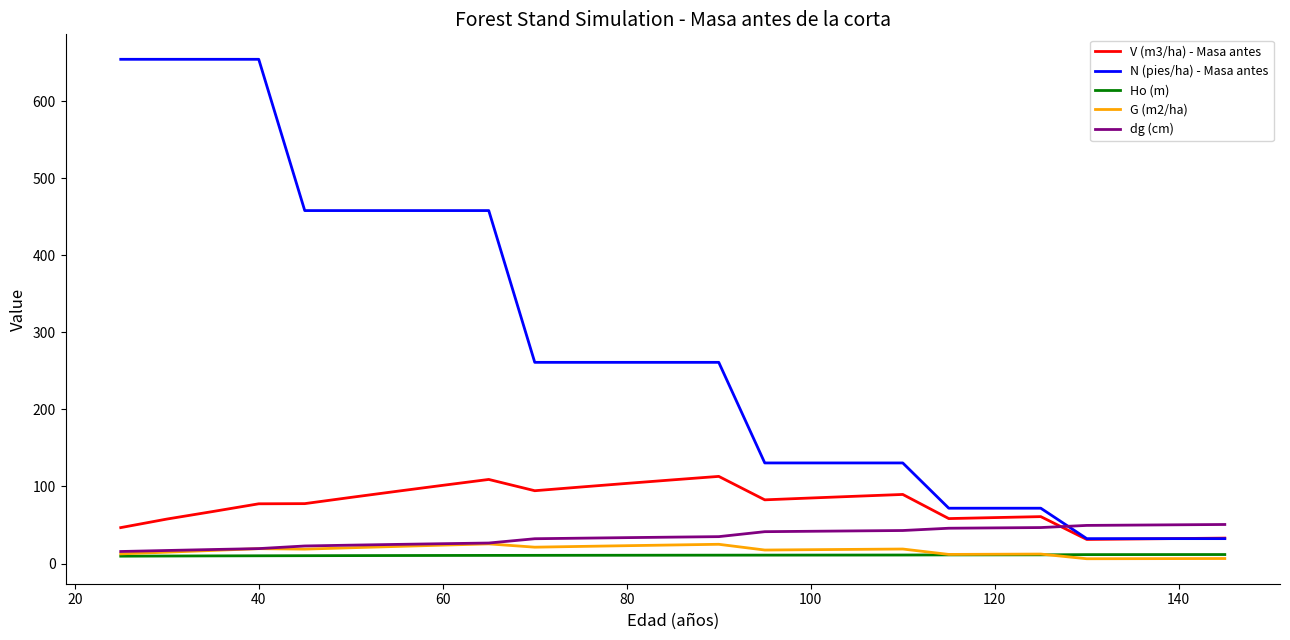

Which series has the largest range (max minus min)?

N (pies/ha) - Masa antes